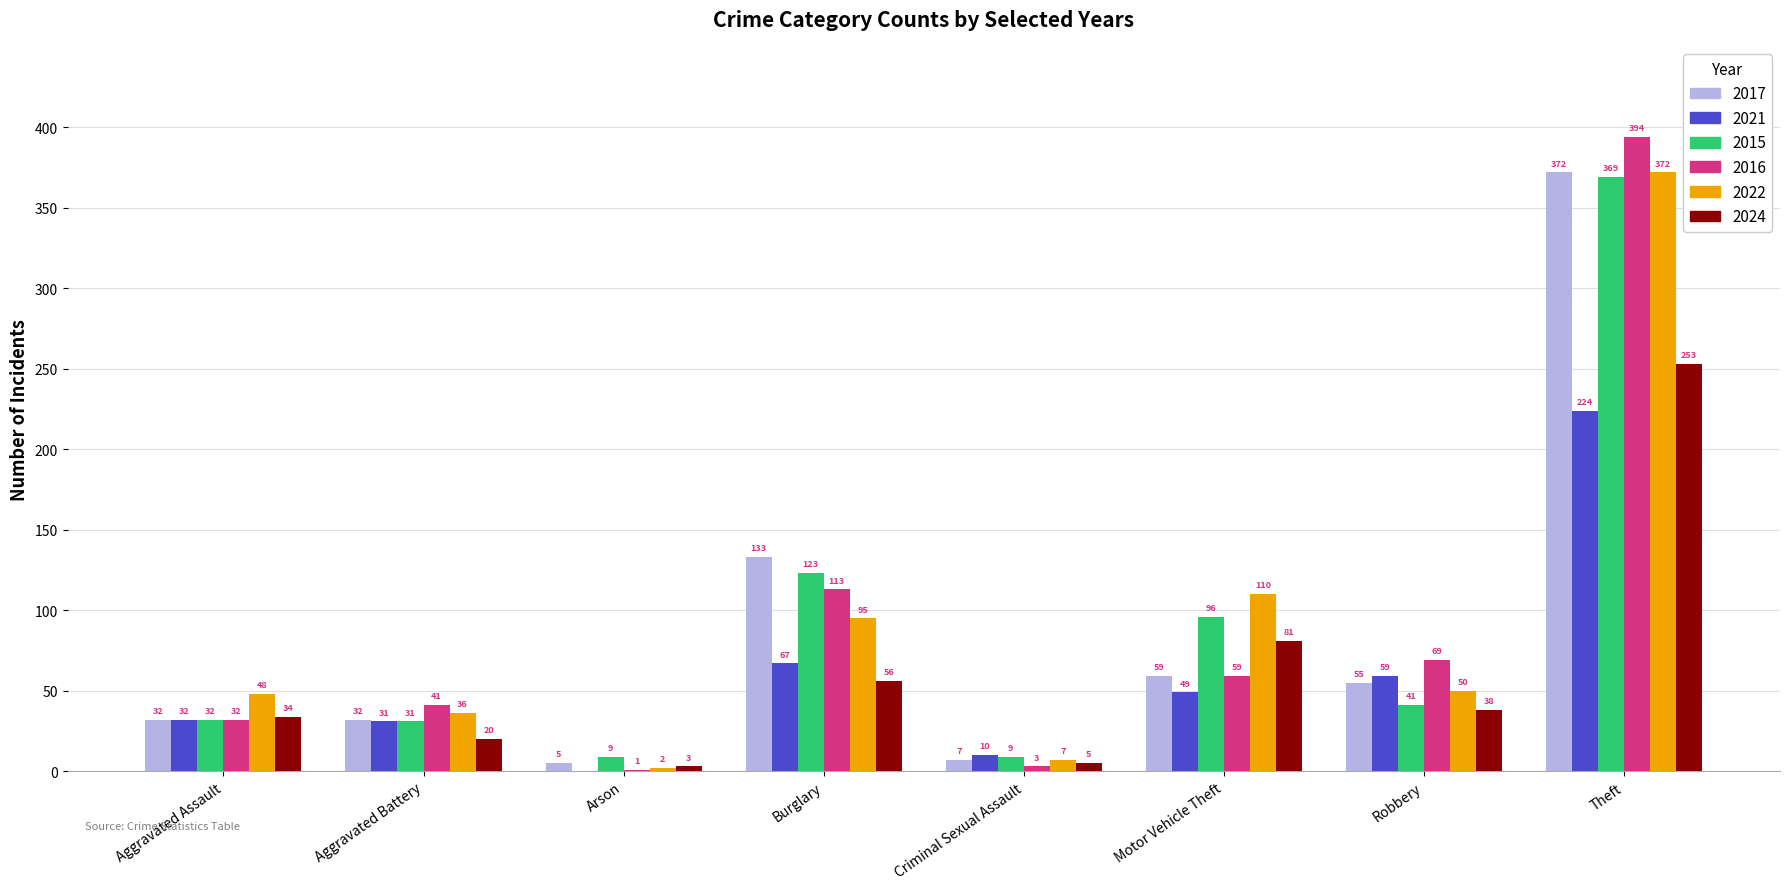

What is the highest value of the 2024 series?

253